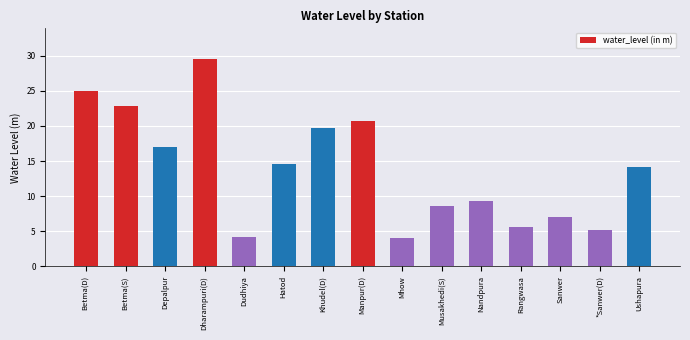

Which label corresponds to the largest value in the chart?

Dharampuri(D)